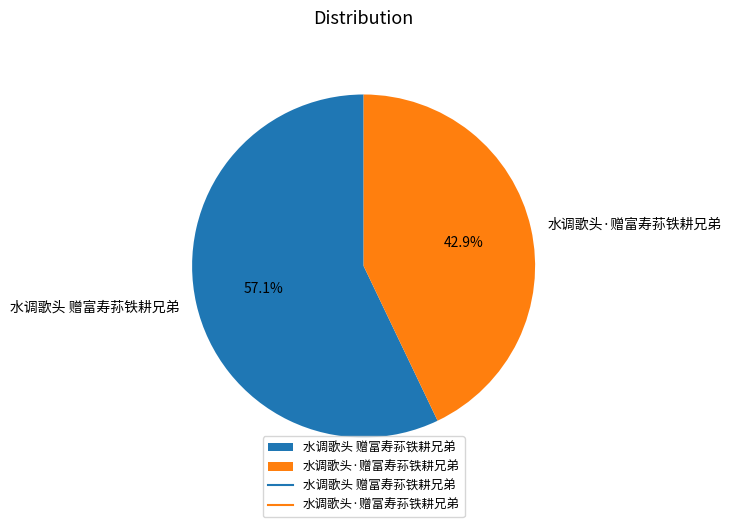

Which slice represents more than half of the pie?

水调歌头 赠富寿荪铁耕兄弟